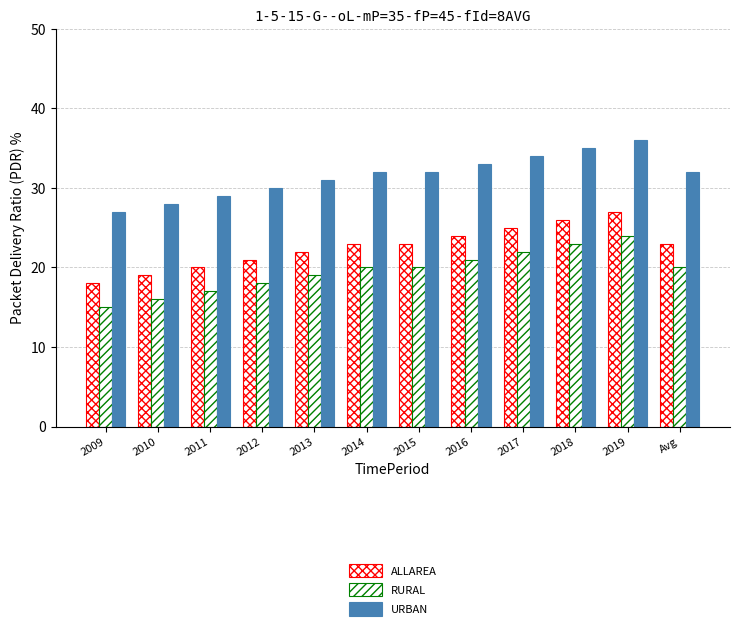

How many data points does each series have?

12